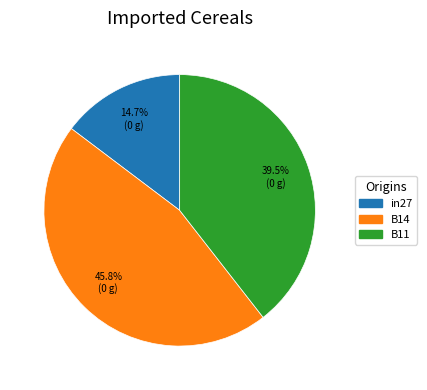

Is the sum of B14 and in27 greater than half?

Yes